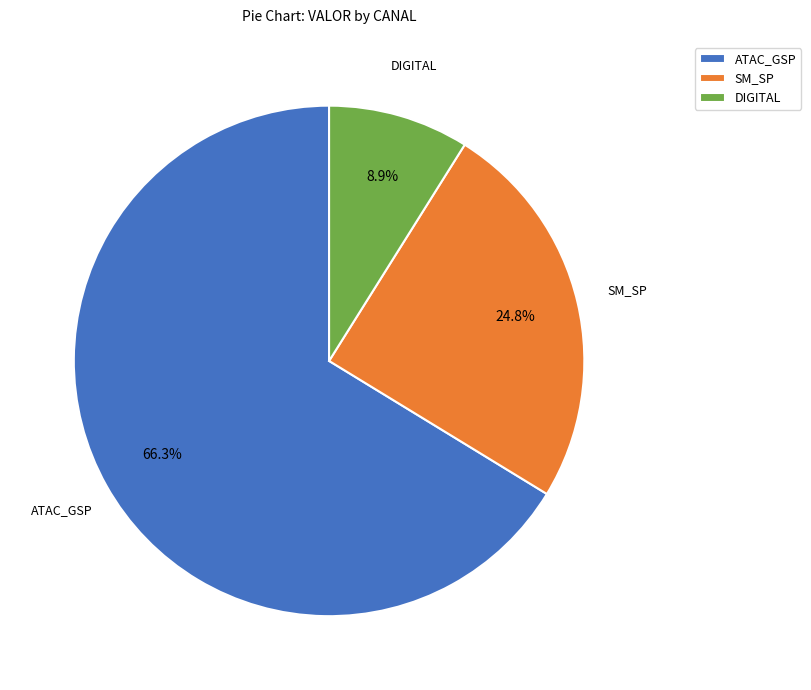

Which category has the smallest portion of the pie?

DIGITAL